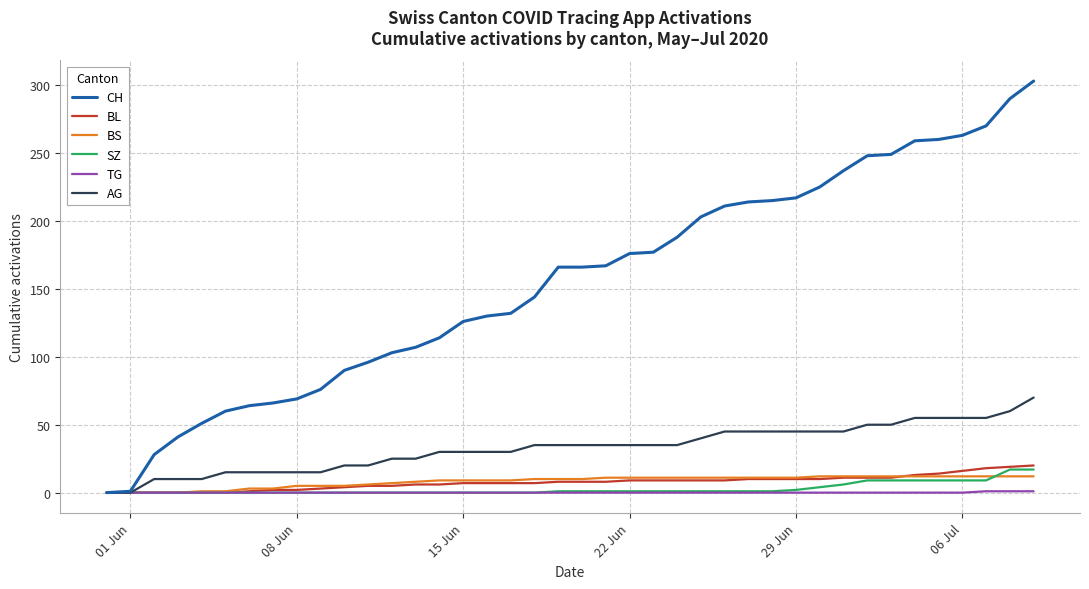

Which series has the largest range (max minus min)?

CH